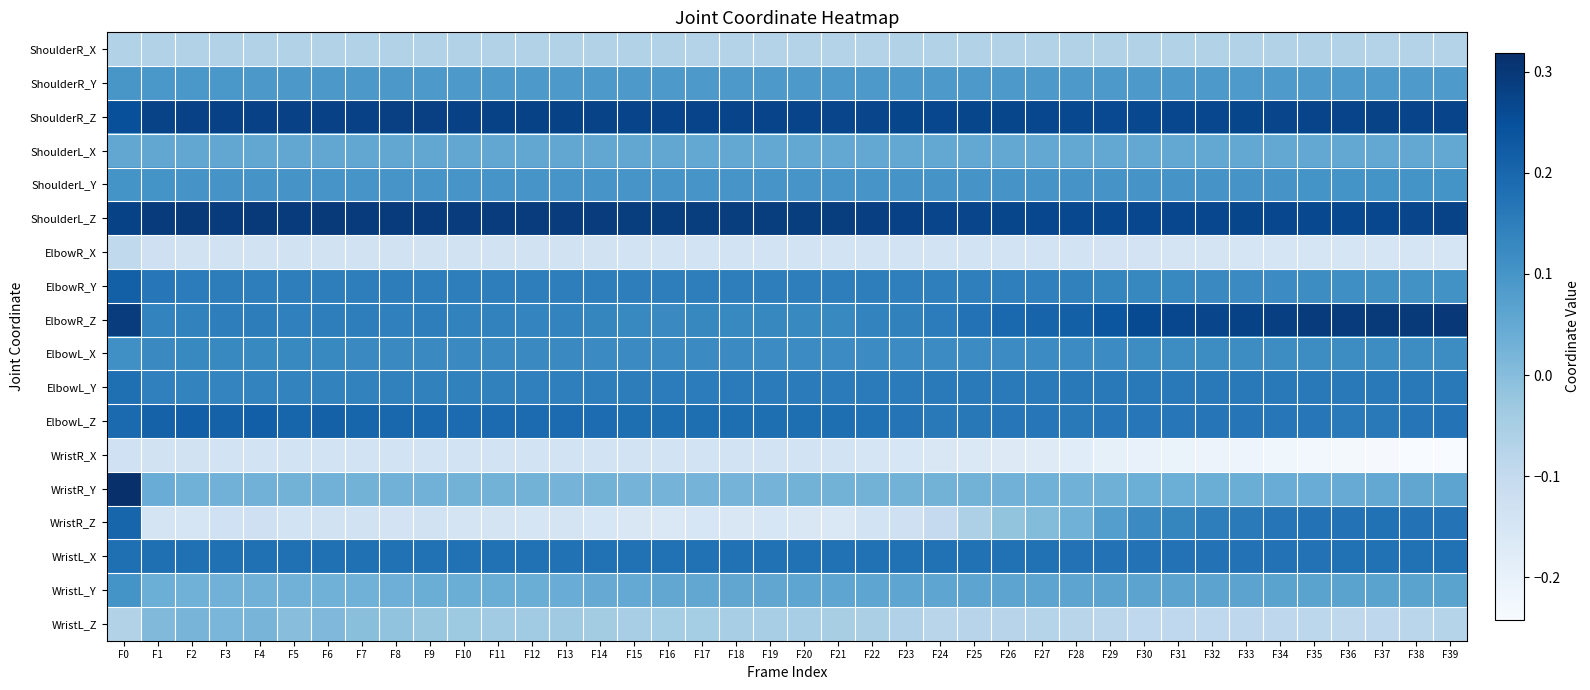

Which series has the largest range (max minus min)?

WristR_Z